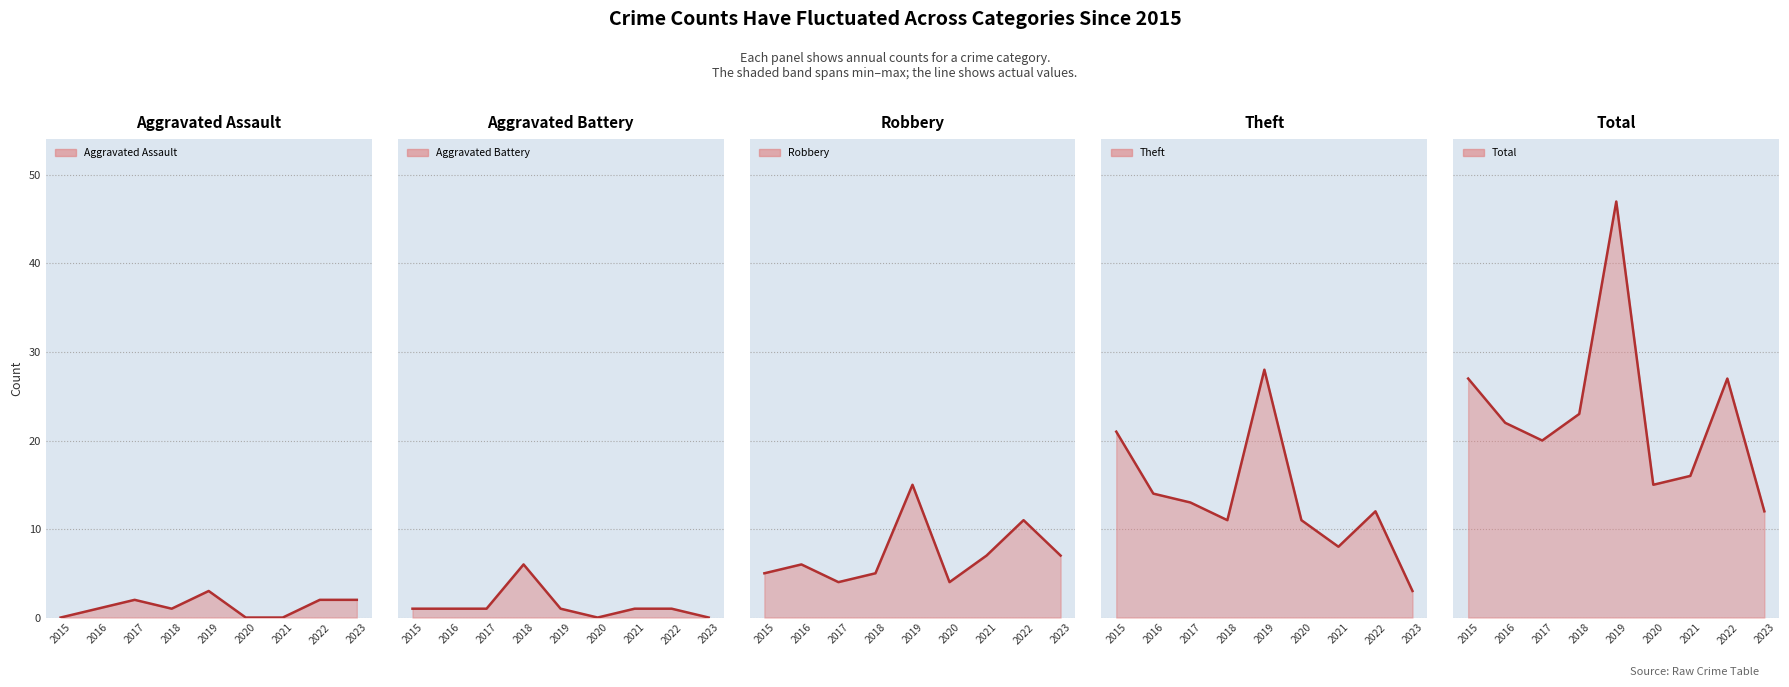

What is the maximum value for Robbery line?

15